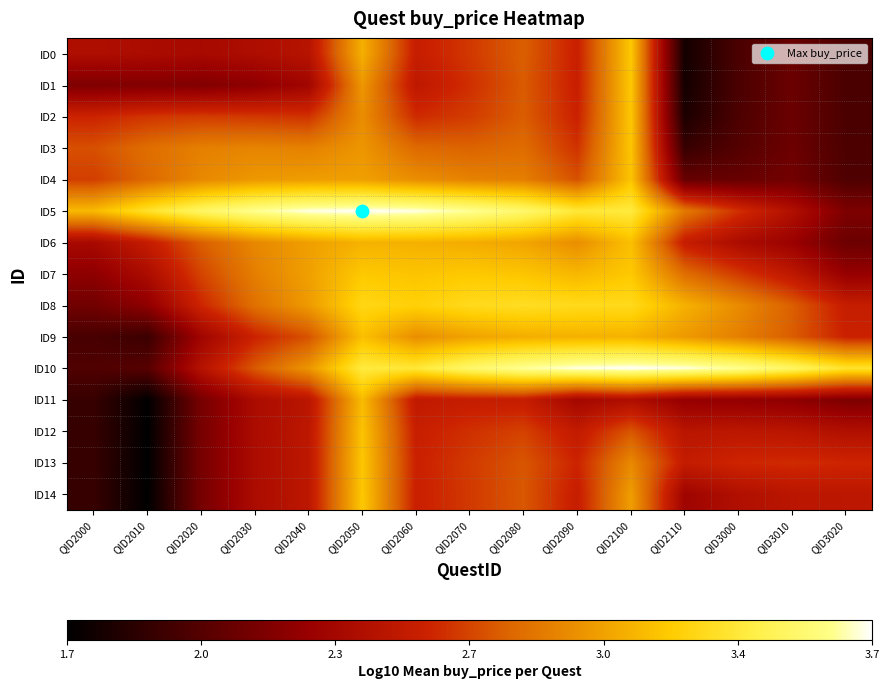

Reading right to left, what are all the values shown in this chart?

ID0: QID3020=2.0	QID3010=2.1	QID3000=2.0	QID2110=1.7	QID2100=3.2	QID2090=2.6	QID2080=2.8	QID2070=2.6	QID2060=2.5	QID2050=3.1	QID2040=2.4	QID2030=2.4	QID2020=2.4	QID2010=2.4	QID2000=2.4
ID1: QID3020=2.0	QID3010=2.1	QID3000=2.0	QID2110=1.7	QID2100=3.2	QID2090=2.5	QID2080=2.7	QID2070=2.6	QID2060=2.5	QID2050=3.0	QID2040=2.3	QID2030=2.2	QID2020=2.2	QID2010=2.2	QID2000=2.2
ID2: QID3020=2.0	QID3010=2.1	QID3000=2.0	QID2110=1.8	QID2100=3.2	QID2090=2.6	QID2080=2.8	QID2070=2.7	QID2060=2.6	QID2050=2.9	QID2040=2.6	QID2030=2.6	QID2020=2.7	QID2010=2.6	QID2000=2.6
ID3: QID3020=2.0	QID3010=2.1	QID3000=2.0	QID2110=1.9	QID2100=3.2	QID2090=2.6	QID2080=2.8	QID2070=2.8	QID2060=2.8	QID2050=3.0	QID2040=2.9	QID2030=2.9	QID2020=2.9	QID2010=2.8	QID2000=2.7
ID4: QID3020=2.0	QID3010=2.1	QID3000=2.1	QID2110=2.1	QID2100=3.2	QID2090=2.7	QID2080=2.9	QID2070=2.9	QID2060=2.9	QID2050=3.0	QID2040=3.0	QID2030=3.0	QID2020=2.9	QID2010=2.8	QID2000=2.7
ID5: QID3020=2.2	QID3010=2.4	QID3000=2.6	QID2110=2.9	QID2100=3.4	QID2090=3.4	QID2080=3.5	QID2070=3.6	QID2060=3.7	QID2050=3.7	QID2040=3.7	QID2030=3.6	QID2020=3.5	QID2010=3.3	QID2000=3.1
ID6: QID3020=2.1	QID3010=2.3	QID3000=2.4	QID2110=2.5	QID2100=3.1	QID2090=2.9	QID2080=3.0	QID2070=3.1	QID2060=3.1	QID2050=3.1	QID2040=3.0	QID2030=2.9	QID2020=2.8	QID2010=2.5	QID2000=2.4
ID7: QID3020=2.3	QID3010=2.5	QID3000=2.6	QID2110=2.8	QID2100=3.2	QID2090=3.1	QID2080=3.2	QID2070=3.2	QID2060=3.2	QID2050=3.2	QID2040=3.0	QID2030=2.9	QID2020=2.7	QID2010=2.4	QID2000=2.2
ID8: QID3020=2.5	QID3010=2.8	QID3000=2.9	QID2110=3.1	QID2100=3.3	QID2090=3.3	QID2080=3.3	QID2070=3.3	QID2060=3.2	QID2050=3.2	QID2040=3.0	QID2030=2.8	QID2020=2.6	QID2010=2.2	QID2000=2.1
ID9: QID3020=2.6	QID3010=2.8	QID3000=2.9	QID2110=3.0	QID2100=3.1	QID2090=3.1	QID2080=3.1	QID2070=3.0	QID2060=2.9	QID2050=3.1	QID2040=2.7	QID2030=2.6	QID2020=2.3	QID2010=1.9	QID2000=1.9
ID10: QID3020=3.3	QID3010=3.5	QID3000=3.6	QID2110=3.7	QID2100=3.7	QID2090=3.7	QID2080=3.6	QID2070=3.5	QID2060=3.4	QID2050=3.4	QID2040=3.0	QID2030=2.7	QID2020=2.4	QID2010=2.0	QID2000=2.0
ID11: QID3020=2.2	QID3010=2.2	QID3000=2.2	QID2110=2.3	QID2100=2.4	QID2090=2.3	QID2080=2.5	QID2070=2.5	QID2060=2.5	QID2050=3.1	QID2040=2.5	QID2030=2.4	QID2020=2.1	QID2010=1.7	QID2000=1.9
ID12: QID3020=2.4	QID3010=2.5	QID3000=2.5	QID2110=2.5	QID2100=2.7	QID2090=2.5	QID2080=2.7	QID2070=2.6	QID2060=2.5	QID2050=3.2	QID2040=2.5	QID2030=2.4	QID2020=2.1	QID2010=1.7	QID2000=1.9
ID13: QID3020=2.6	QID3010=2.6	QID3000=2.6	QID2110=2.5	QID2100=2.9	QID2090=2.6	QID2080=2.7	QID2070=2.6	QID2060=2.6	QID2050=3.2	QID2040=2.5	QID2030=2.4	QID2020=2.1	QID2010=1.7	QID2000=1.9
ID14: QID3020=2.5	QID3010=2.5	QID3000=2.4	QID2110=2.3	QID2100=3.0	QID2090=2.5	QID2080=2.7	QID2070=2.6	QID2060=2.6	QID2050=3.2	QID2040=2.5	QID2030=2.4	QID2020=2.1	QID2010=1.7	QID2000=1.9